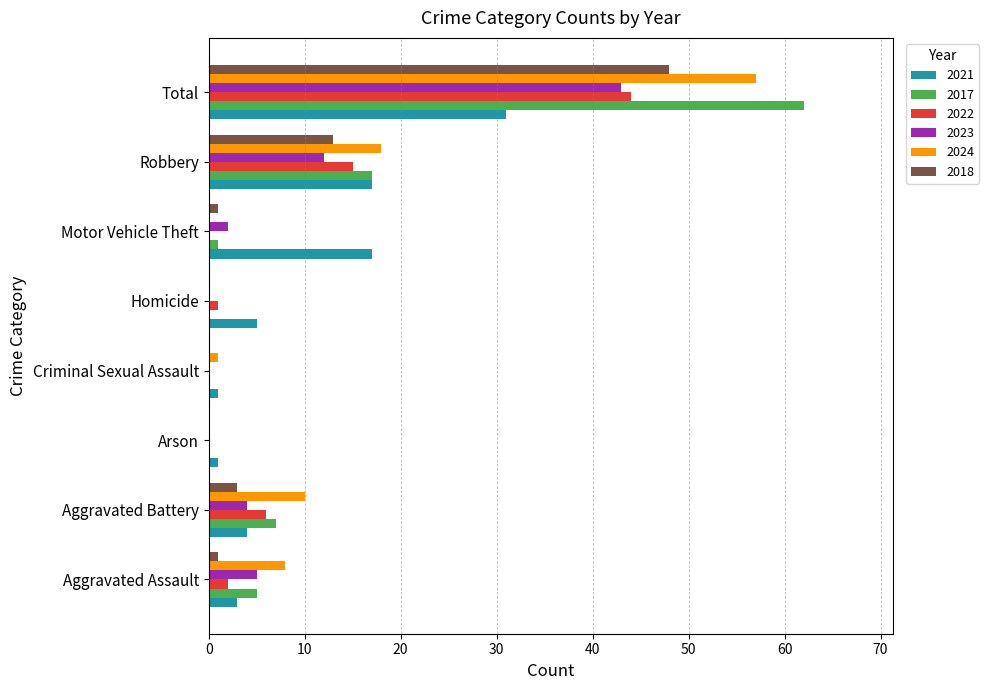

At which label is 2024 closest to 28?

Robbery